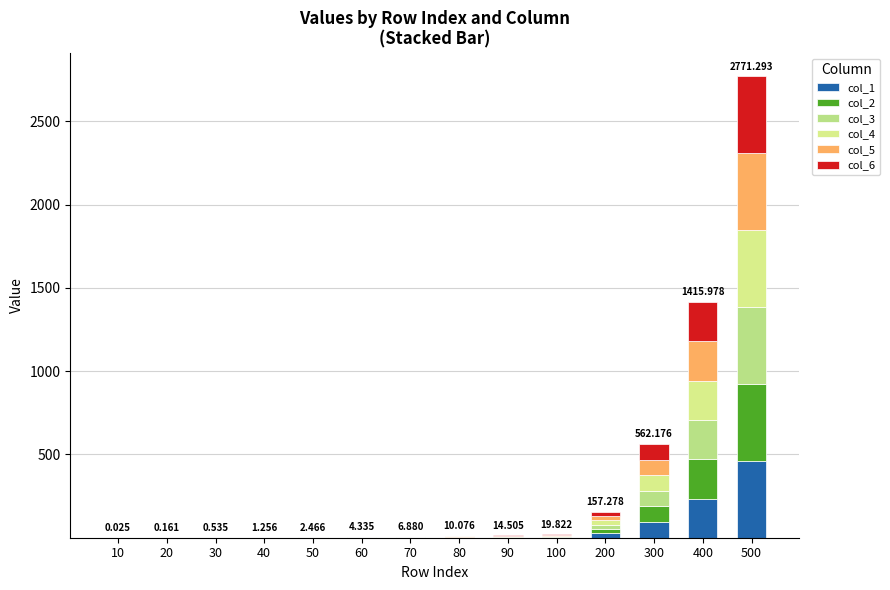

At which category is the sum across all series the highest?

500